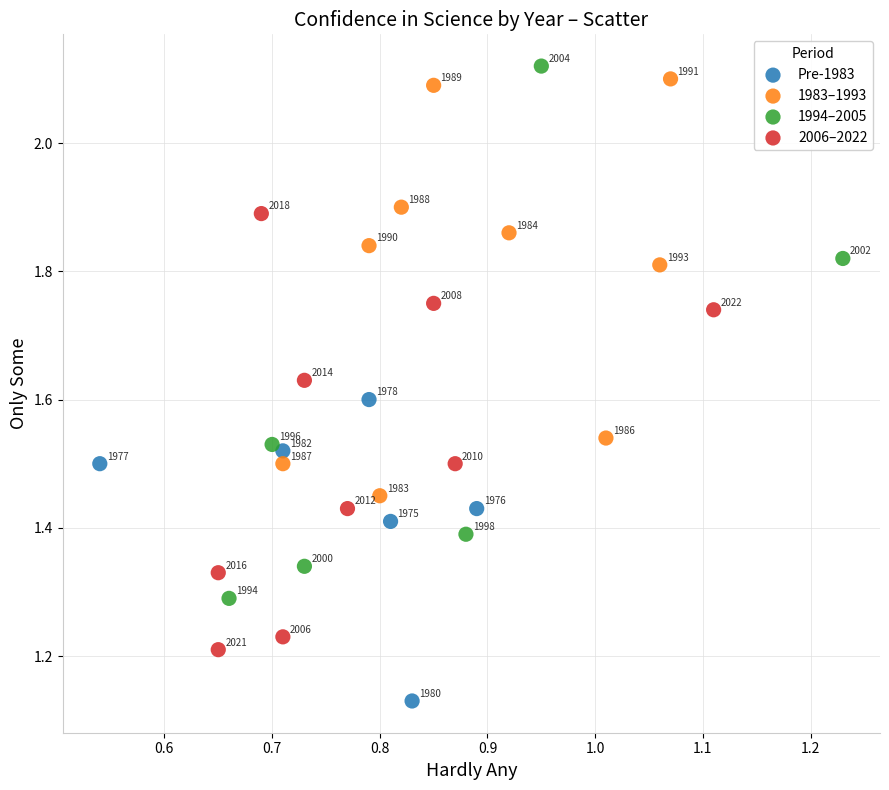

What are all the series names shown in the legend?

Pre-1983, 1983–1993, 1994–2005, 2006–2022